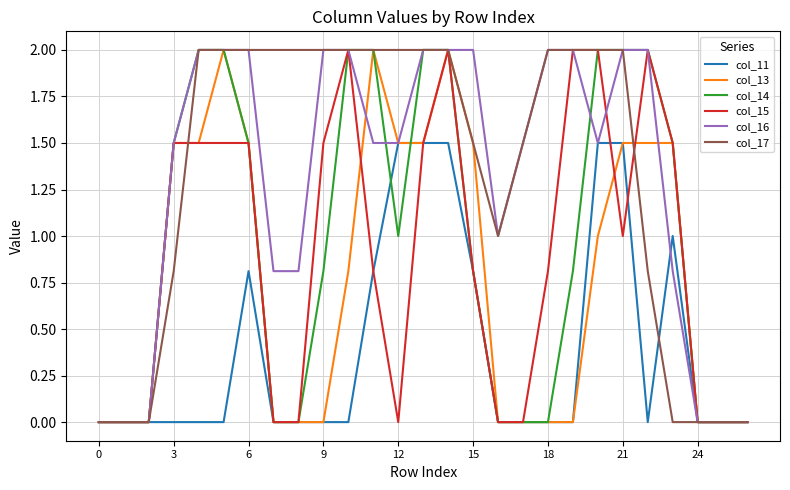

What is the maximum value shown in the chart?

2.0